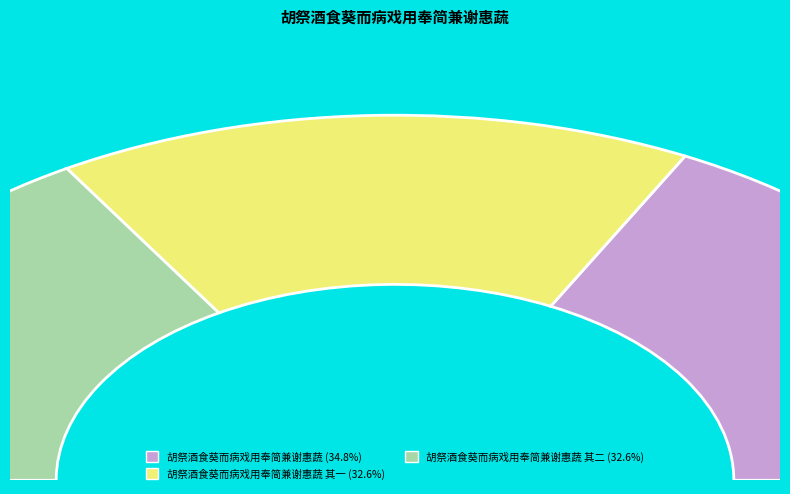

True or false: 胡祭酒食葵而病戏用奉简兼谢惠蔬 accounts for 35% of the total.

True